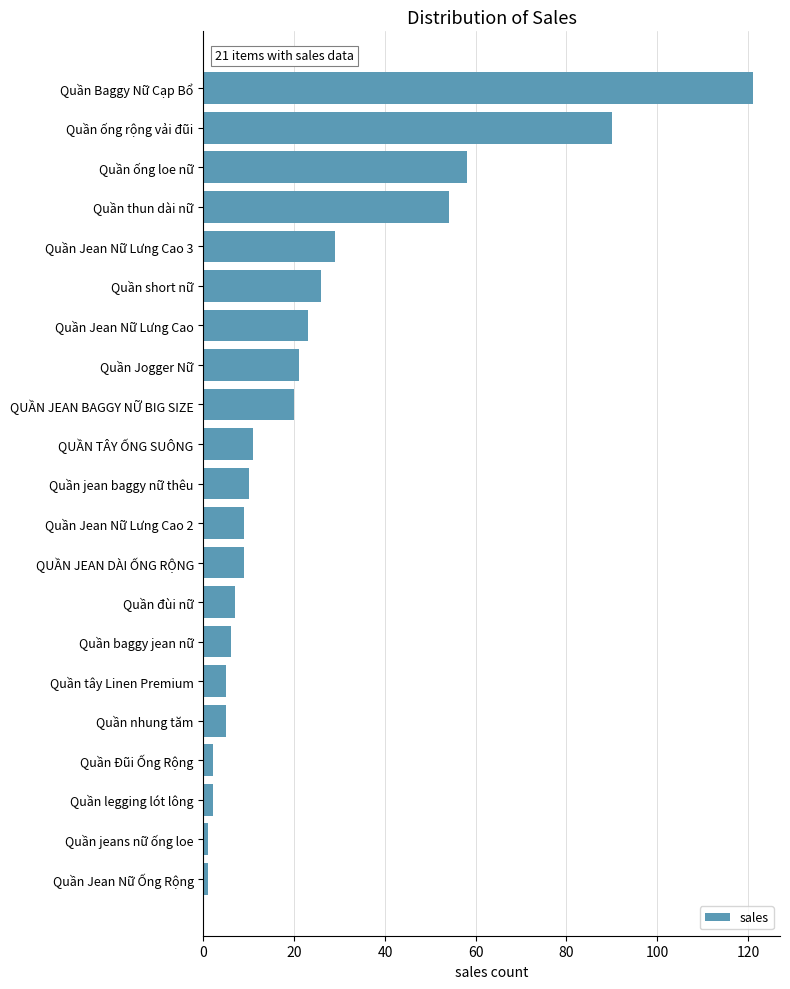

What is the smallest value displayed?

1